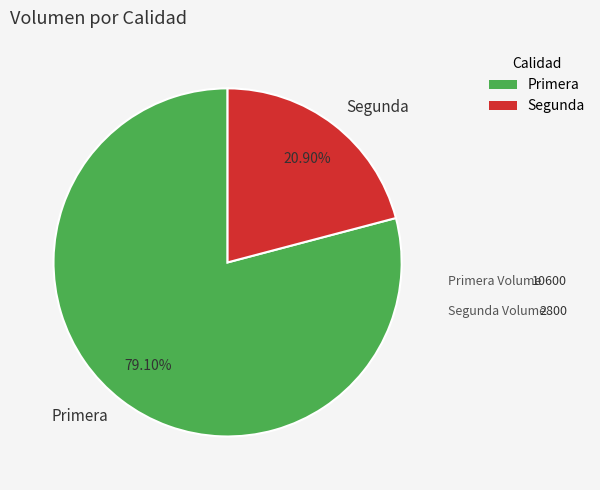

What percentage is the Segunda slice, to the nearest percent?

21%